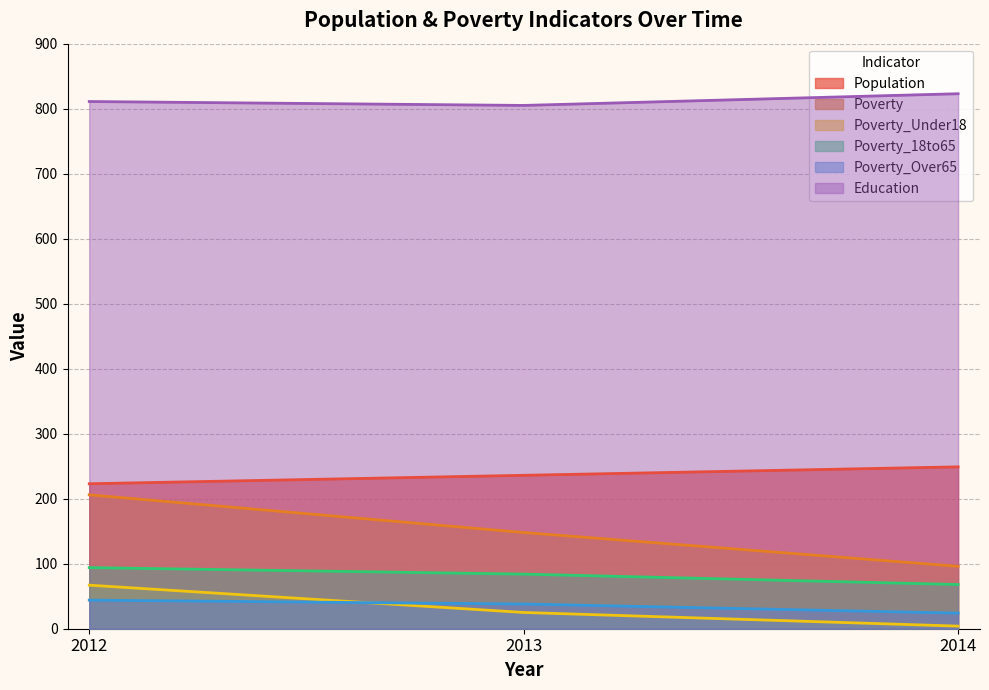

List the series in order of their peak value, highest first.

Education, Population, Poverty, Poverty_18to65, Poverty_Under18, Poverty_Over65